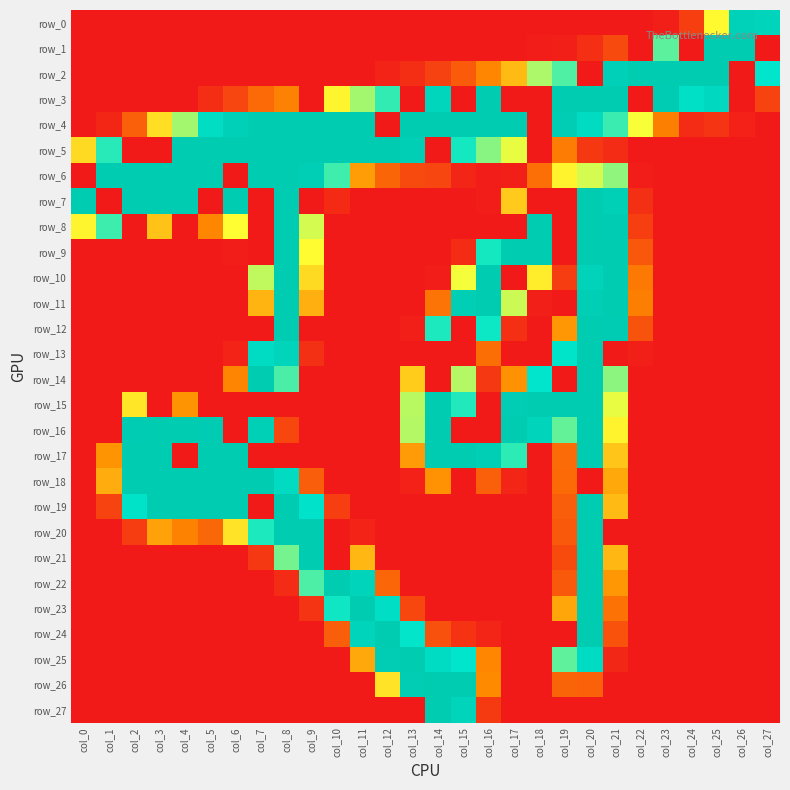

Rank the series by their maximum value, from highest to lowest.

row_1, row_2, row_3, row_4, row_5, row_6, row_7, row_8, row_9, row_10, row_11, row_12, row_13, row_14, row_15, row_16, row_17, row_18, row_19, row_20, row_21, row_22, row_23, row_24, row_25, row_26, row_27, row_0